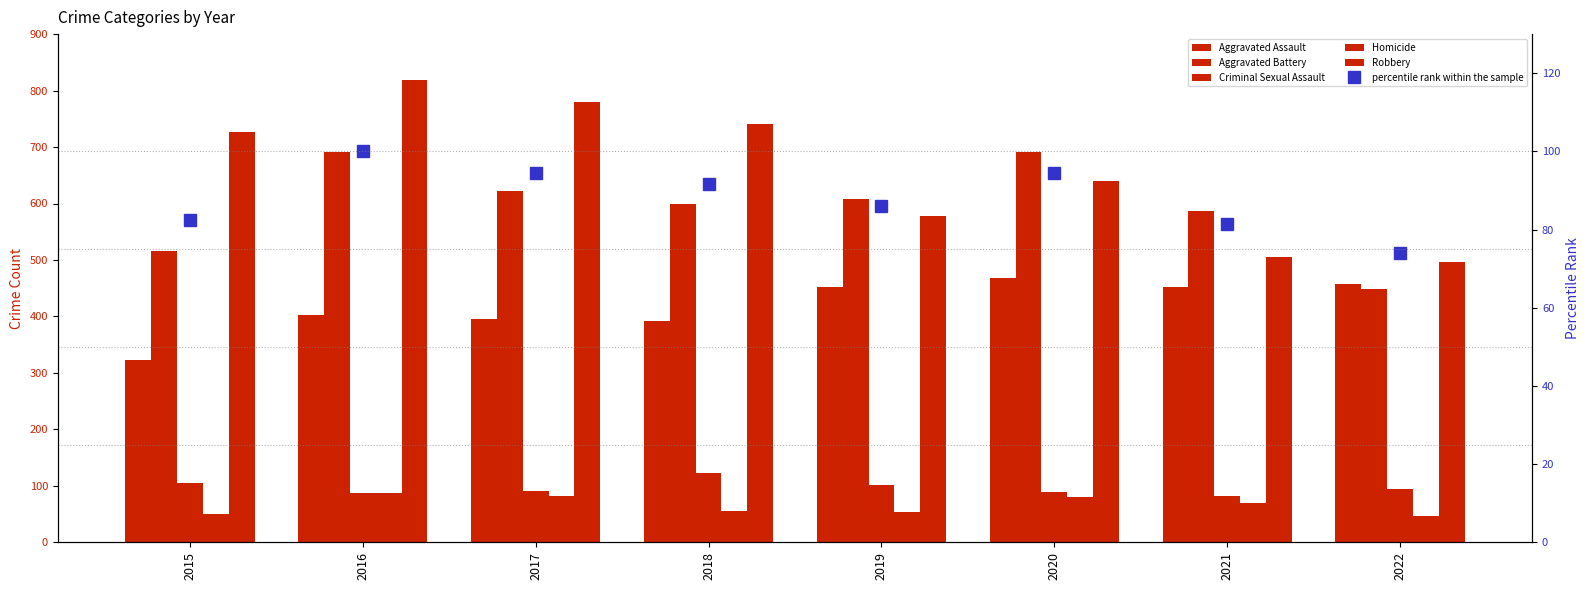

Reading left to right, what are all the values shown in this chart?

Aggravated Assault: 2015=323.0	2016=402.0	2017=396.0	2018=392.0	2019=452.0	2020=468.0	2021=452.0	2022=457.0
Aggravated Battery: 2015=515.0	2016=691.0	2017=623.0	2018=600.0	2019=608.0	2020=691.0	2021=587.0	2022=448.0
Criminal Sexual Assault: 2015=105.0	2016=87.0	2017=90.0	2018=122.0	2019=102.0	2020=89.0	2021=82.0	2022=95.0
Homicide: 2015=50.0	2016=87.0	2017=82.0	2018=56.0	2019=53.0	2020=81.0	2021=69.0	2022=47.0
Robbery: 2015=726.0	2016=819.0	2017=780.0	2018=741.0	2019=577.0	2020=639.0	2021=506.0	2022=496.0
percentile rank within the sample: 2015=82.4	2016=100.0	2017=94.5	2018=91.6	2019=85.9	2020=94.3	2021=81.3	2022=74.0